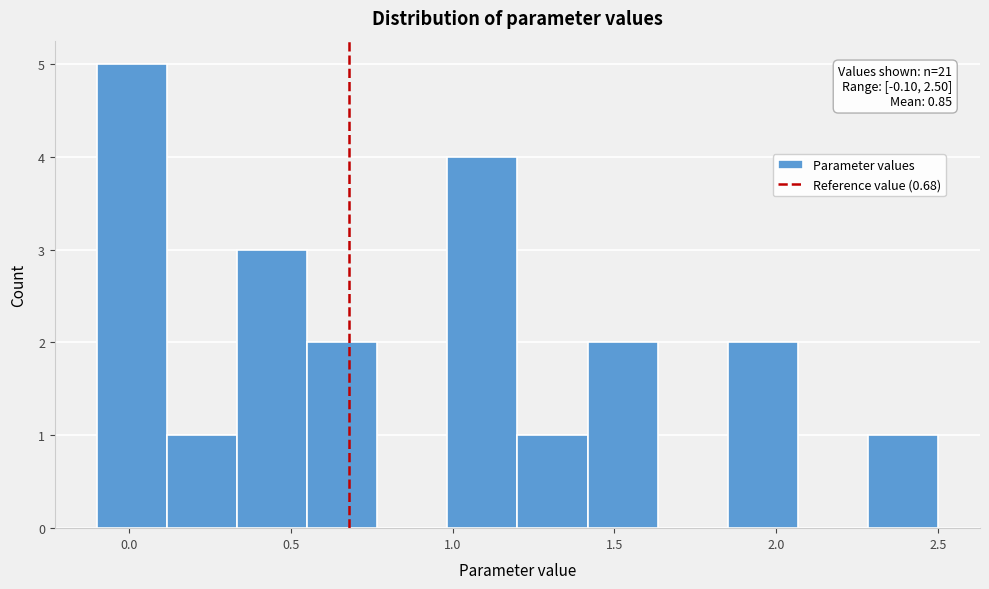

Over which range of the x-axis is the bar tallest?

-0.10 to 0.10